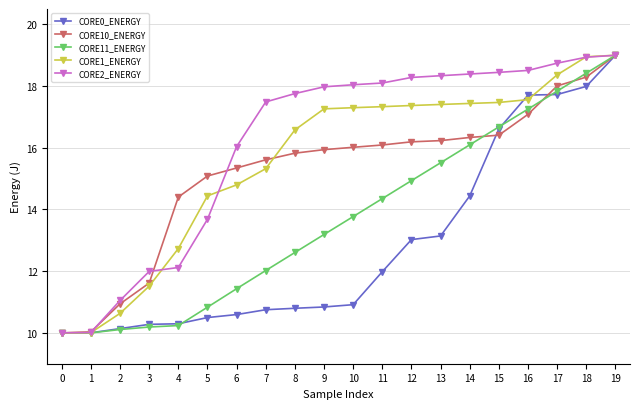

How many lines are shown in the chart?

5